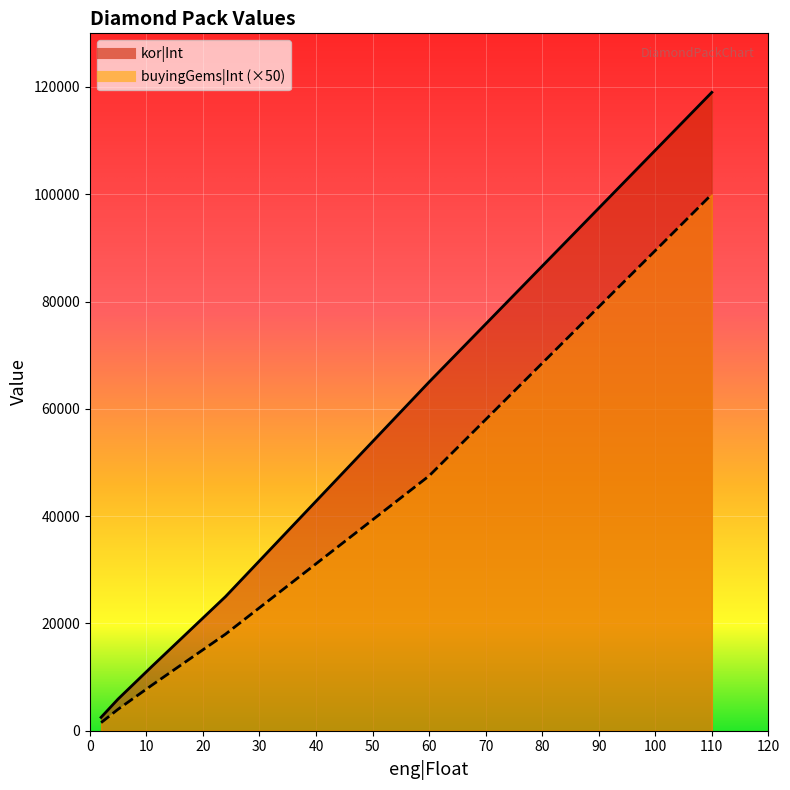

What is the spread (max minus min) of values at 2?

1000